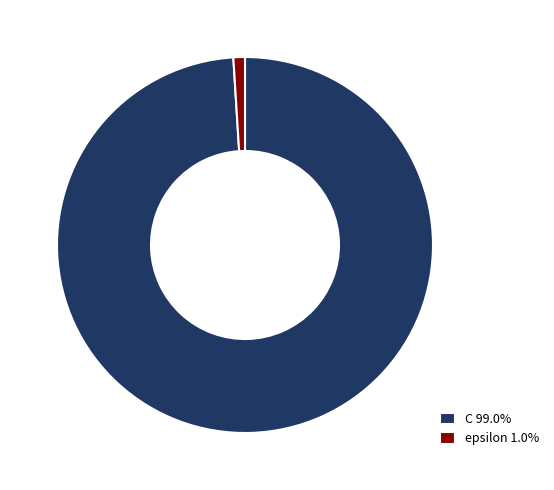

What is the majority slice?

C